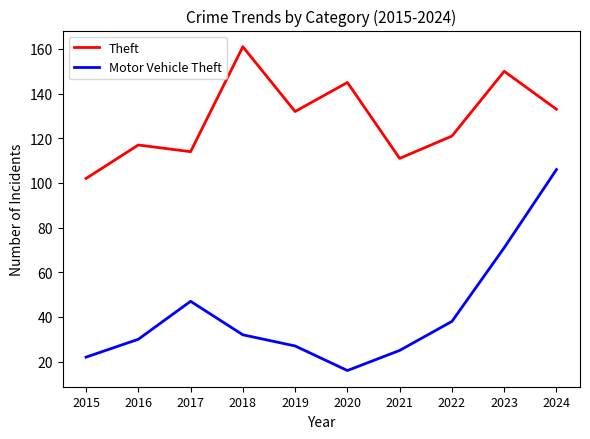

What is the difference between the Theft values at 2024 and 2016?

16